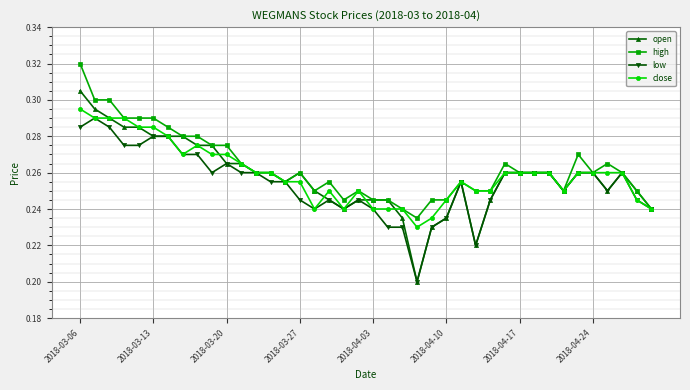

How many lines are shown in the chart?

4